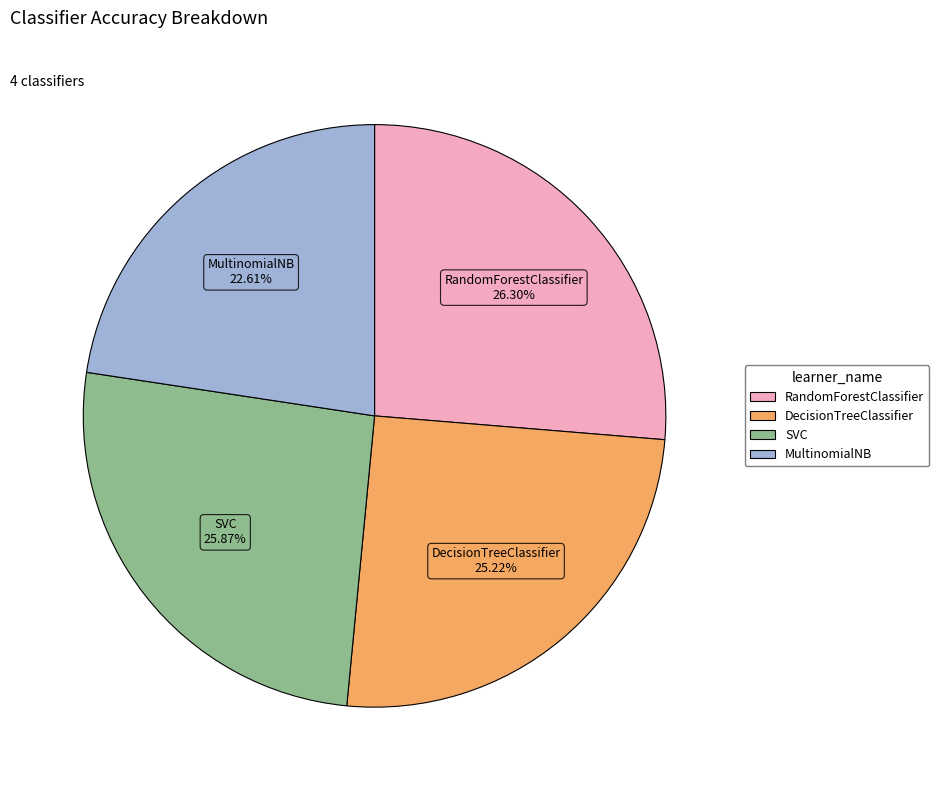

Between DecisionTreeClassifier and MultinomialNB, which is larger?

DecisionTreeClassifier